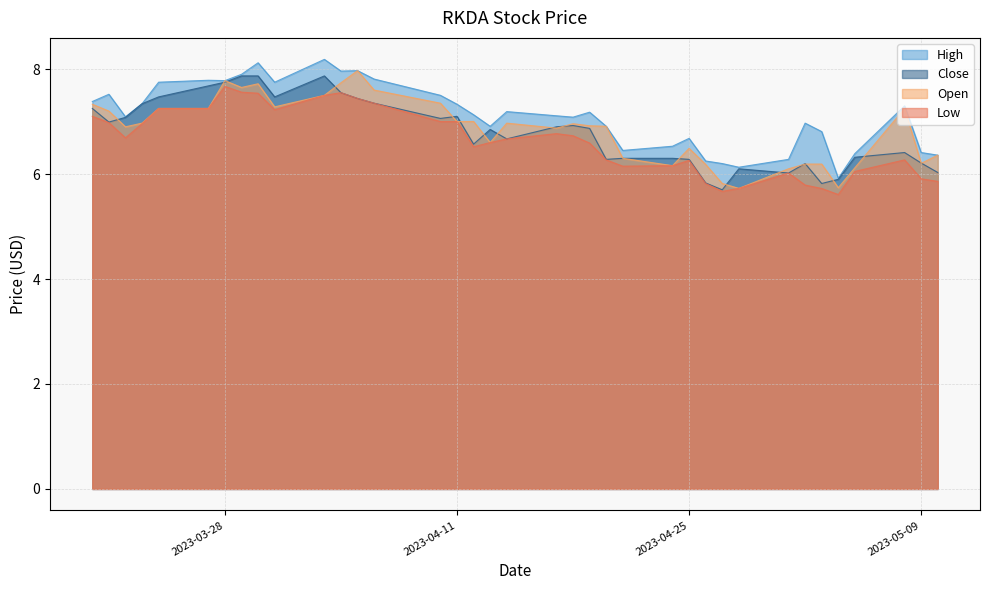

What is the difference between the Low values at 2023-04-13 and 2023-04-11?

0.4